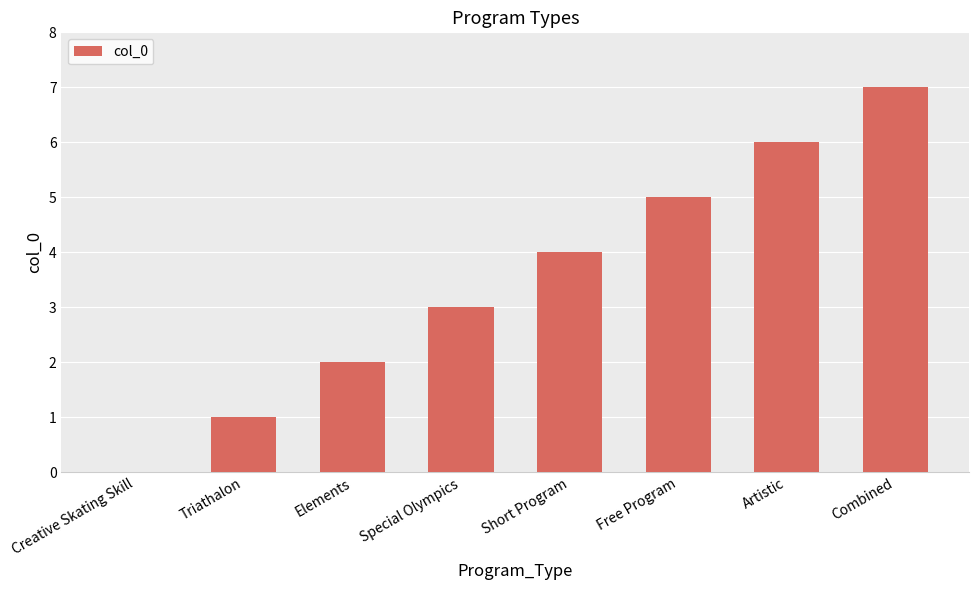

What is the sum of all values?

28